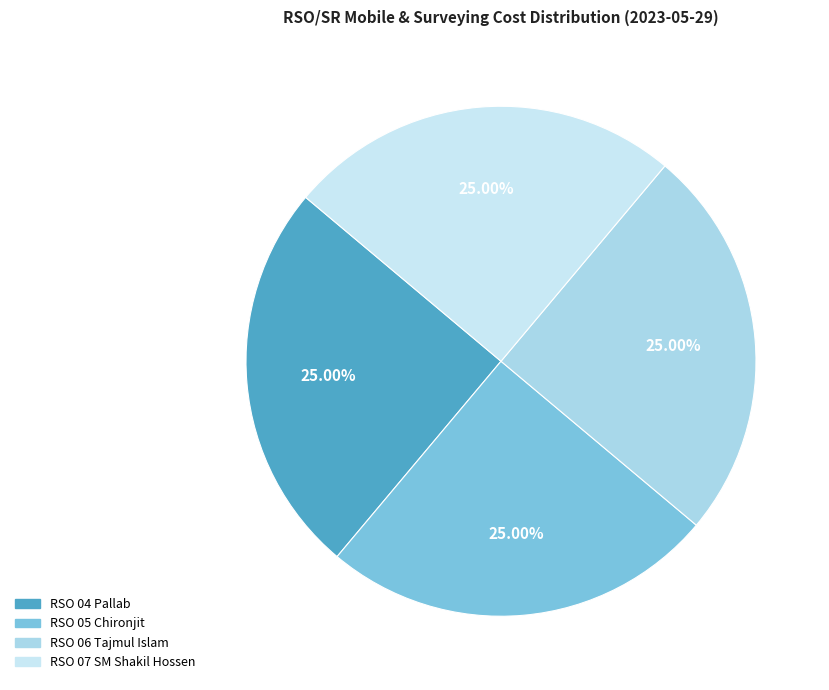

Count the number of slices in the pie.

4